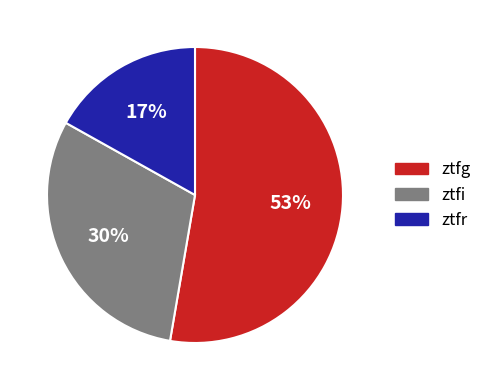

Which has a higher value, ztfr or ztfg?

ztfg